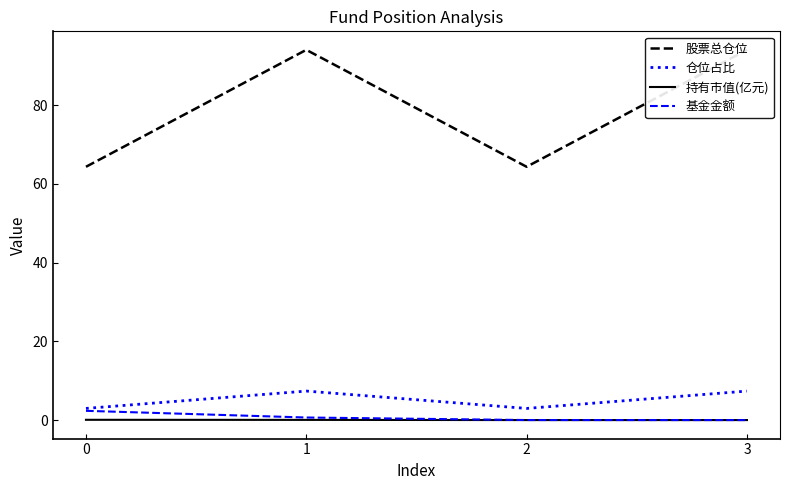

What is the maximum value for 仓位占比?

7.4